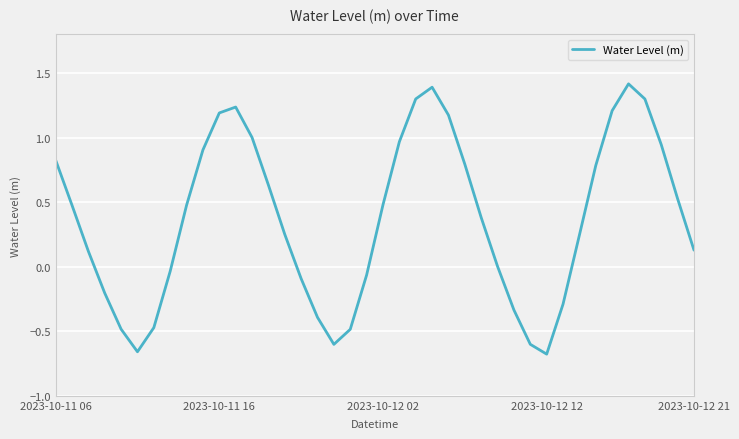

What is the difference between the maximum and minimum values?

2.1